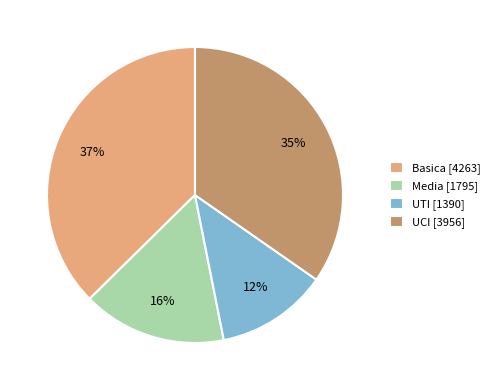

How many slices are in this pie chart?

4